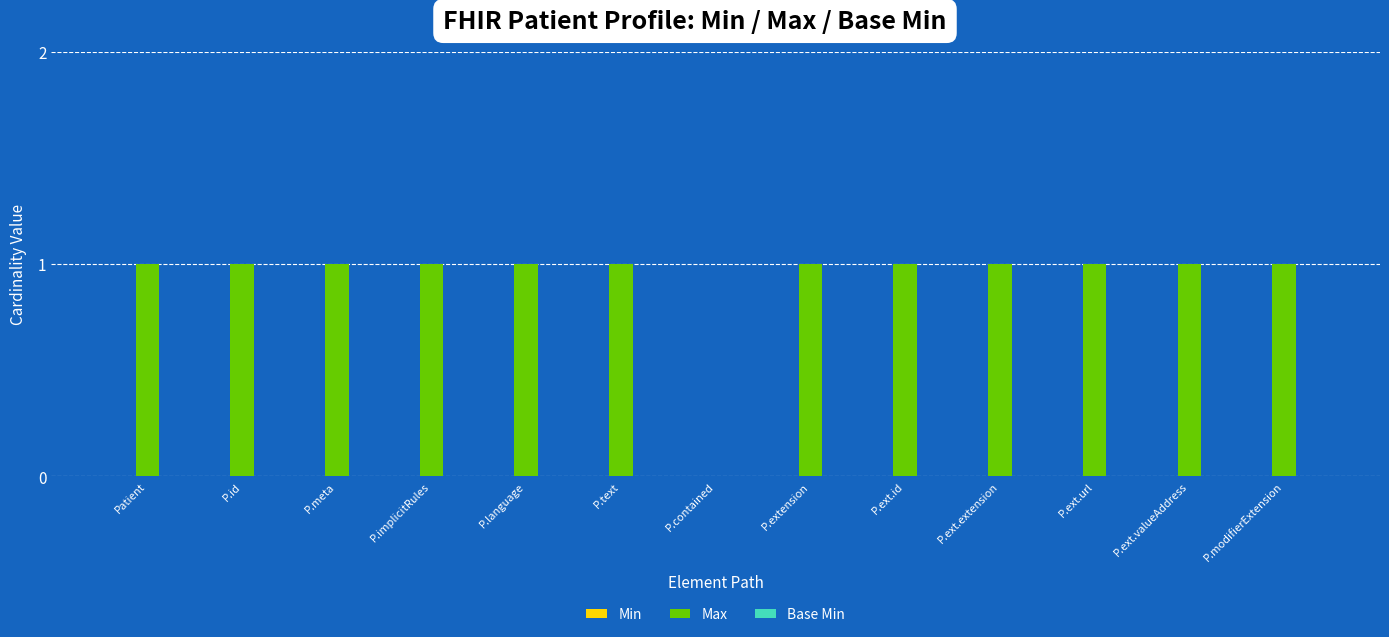

What is the sum of all values?

12